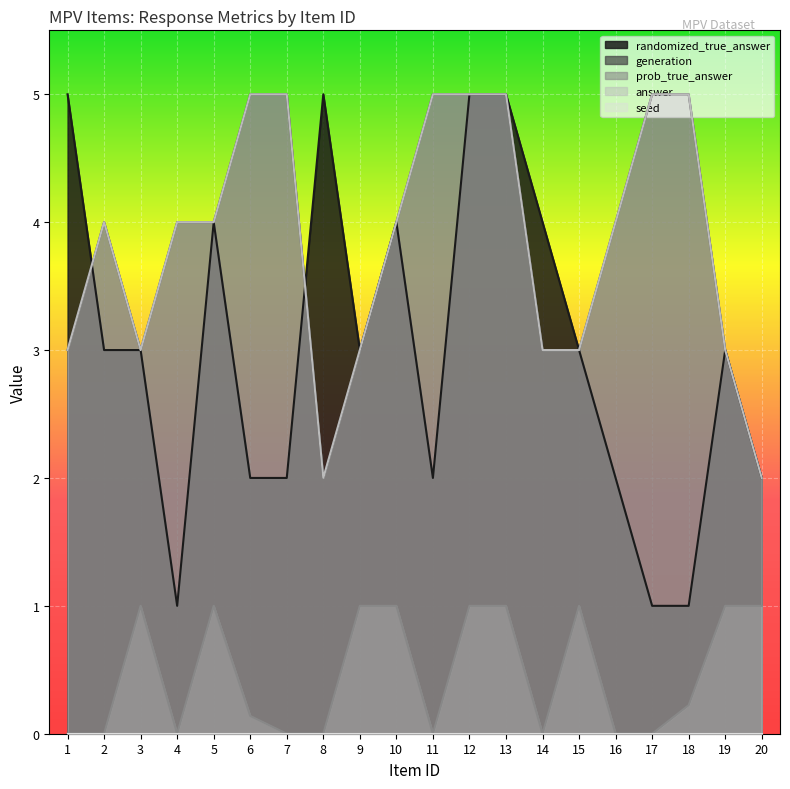

Between 19 and 15, which is larger?

19